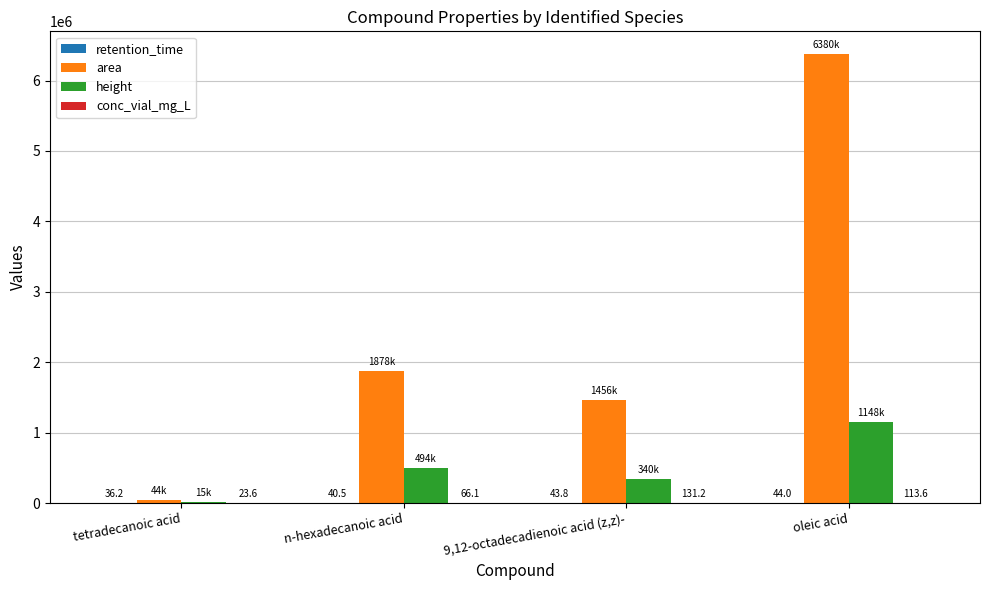

What is the total value across all series at 9,12-octadecadienoic acid (z,z)-?

1795899.0